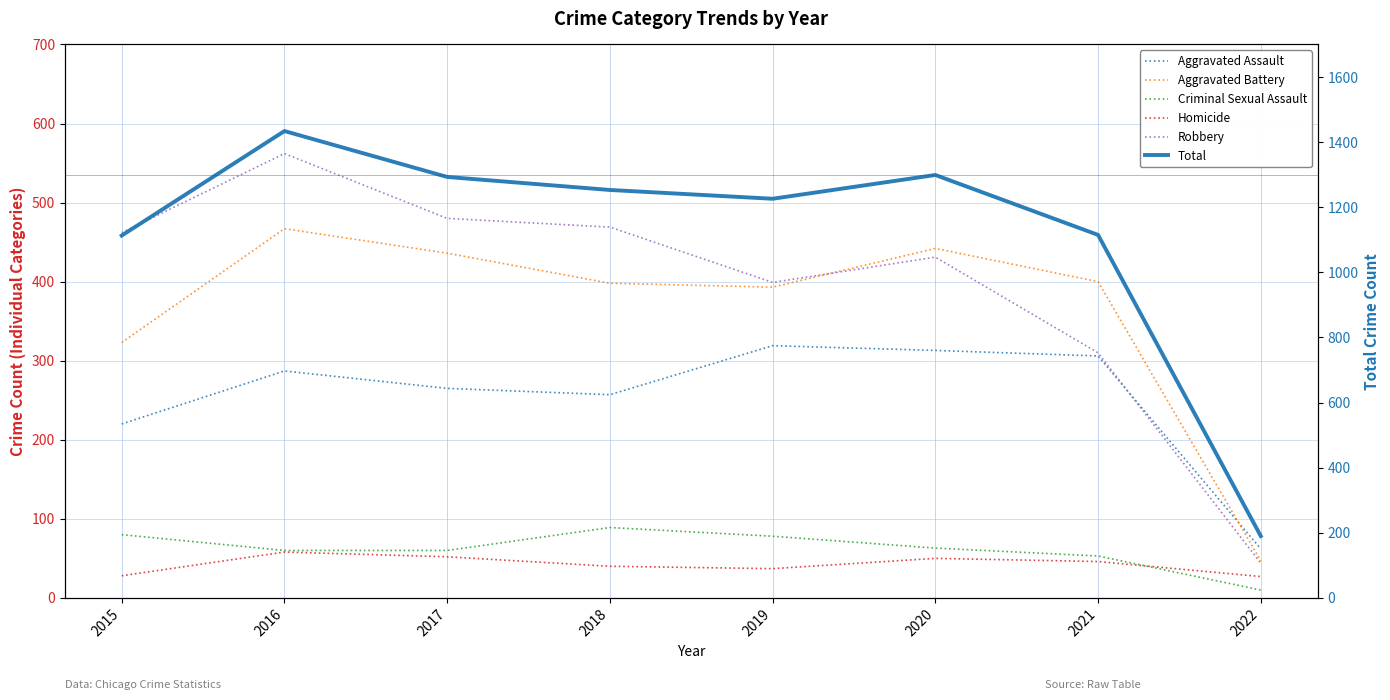

What is the total value across all series at 2022?

380